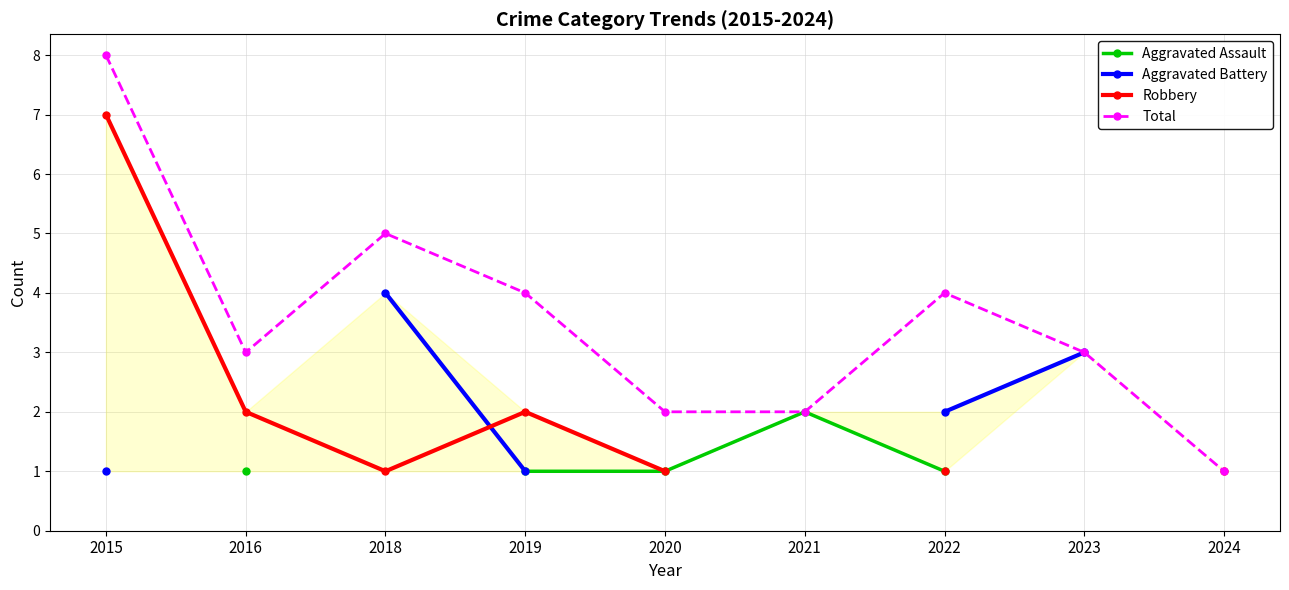

Which series changed the most between 2019 and 2022?

Aggravated Battery